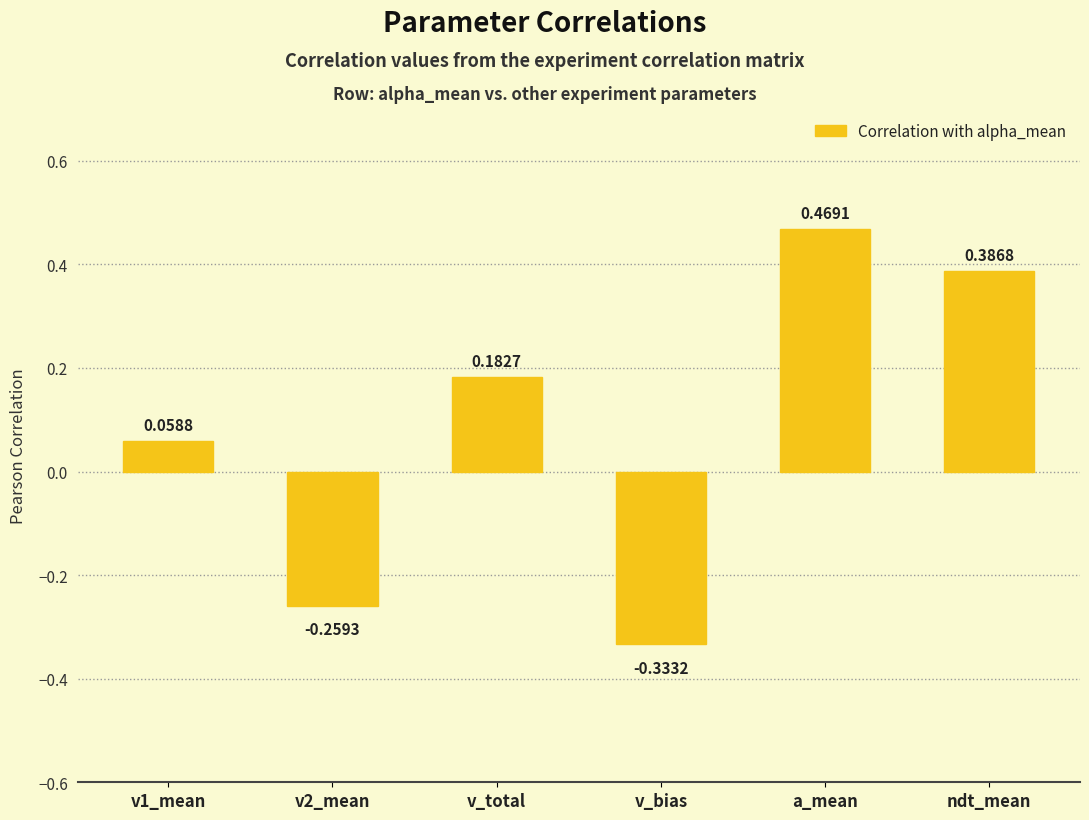

At which label does the data first exceed 0?

v1_mean